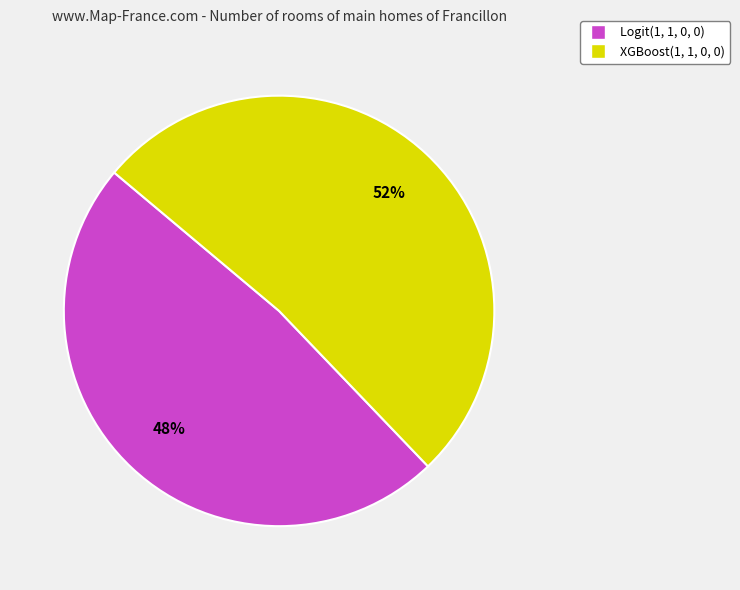

True or false: XGBoost(1, 1, 0, 0) accounts for 58% of the total.

False